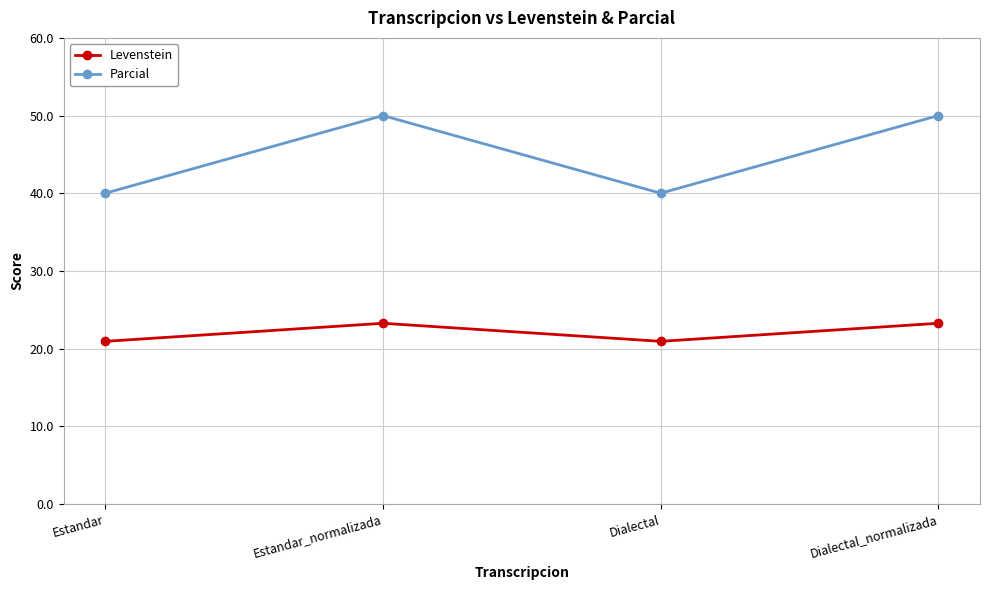

What is the label of the 1st point from the left?

Estandar